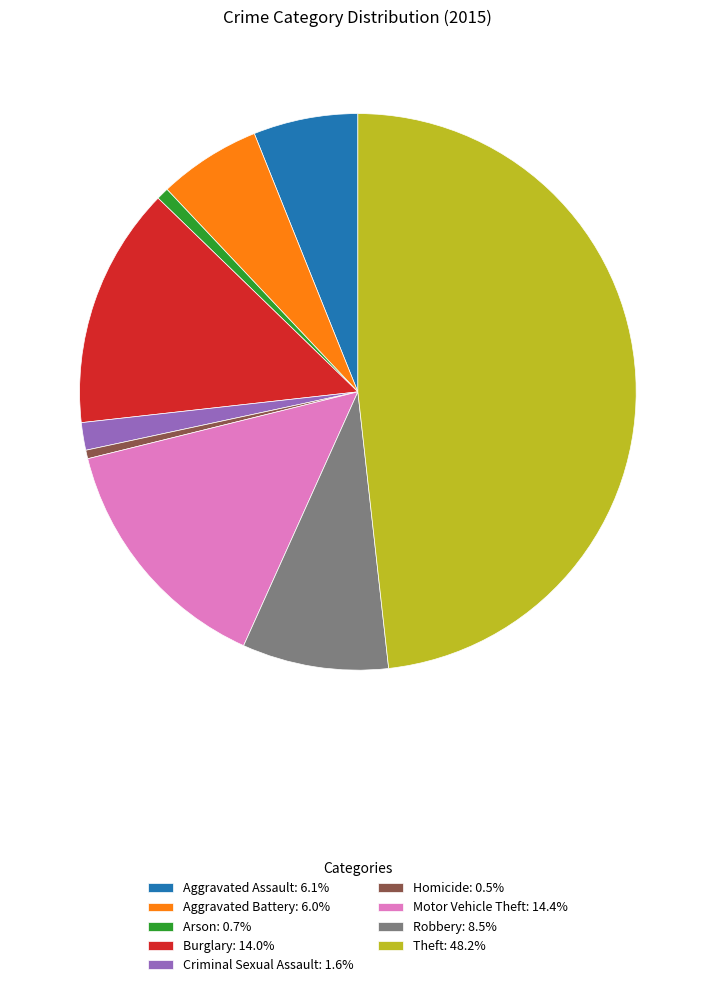

Is there a majority slice in this chart?

No